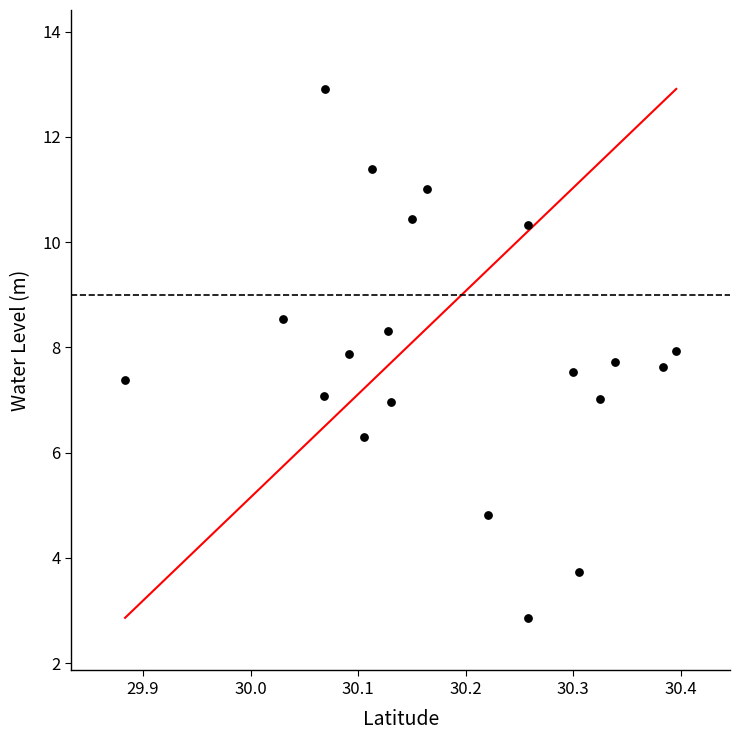

What is the range of X values (max minus min)?

0.5